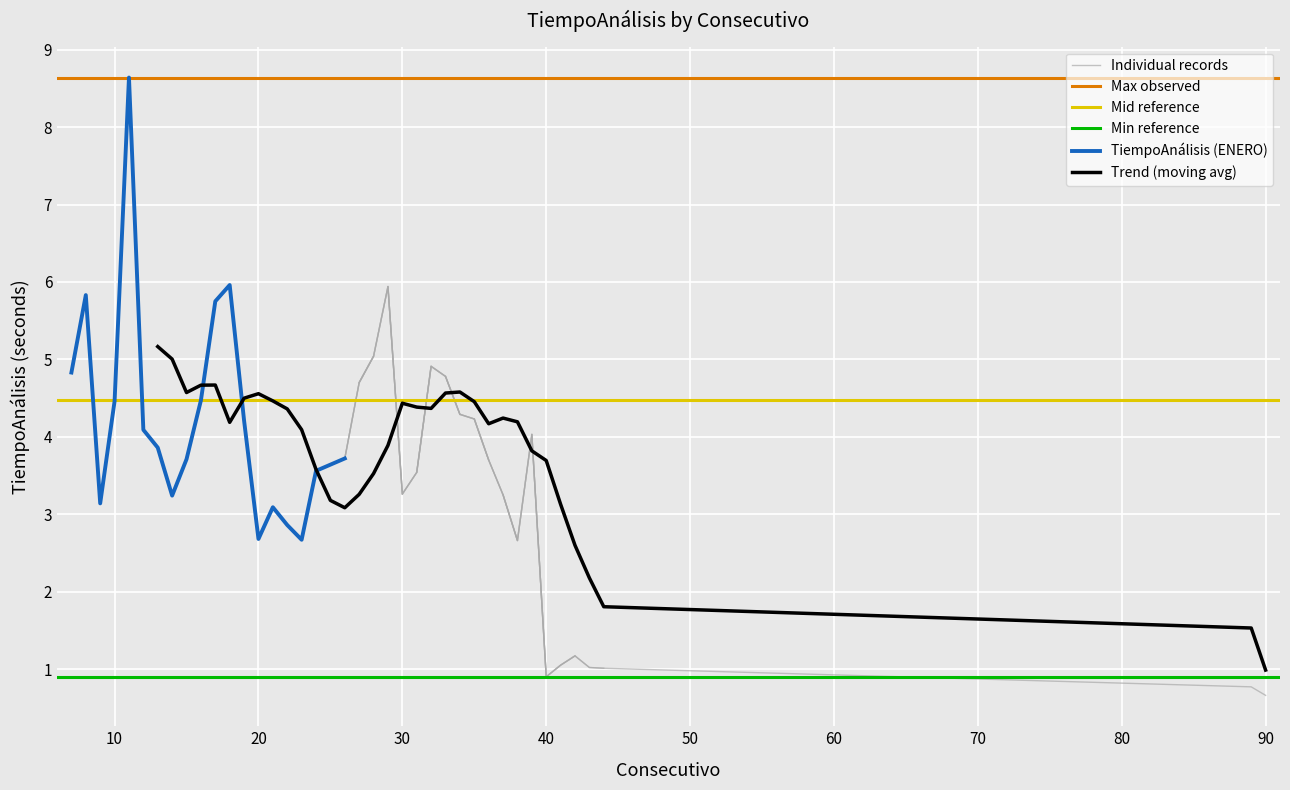

What is the minimum value shown in the chart?

0.7